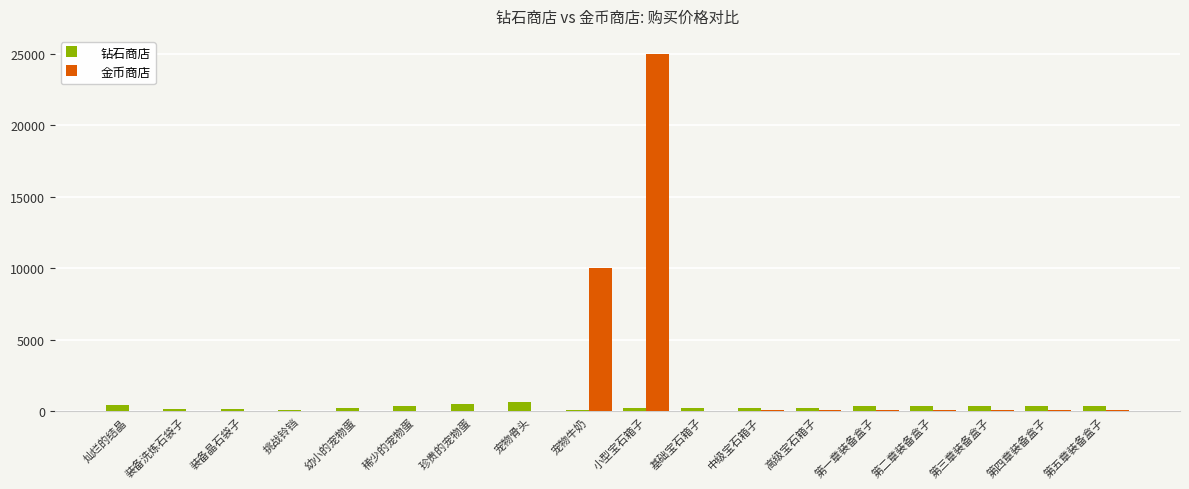

Which series has the largest total across all categories?

金币商店